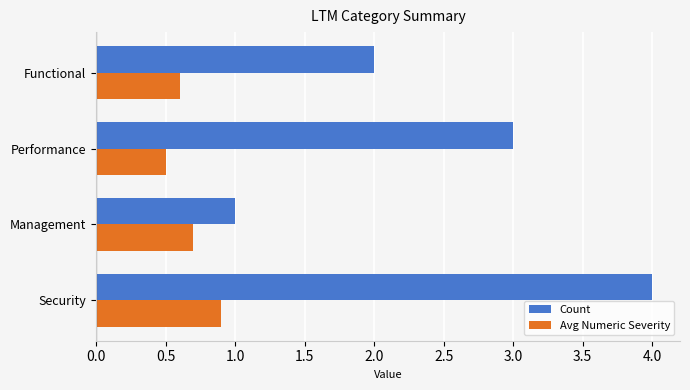

The Count series shows 3.0 at Performance. True or false?

True